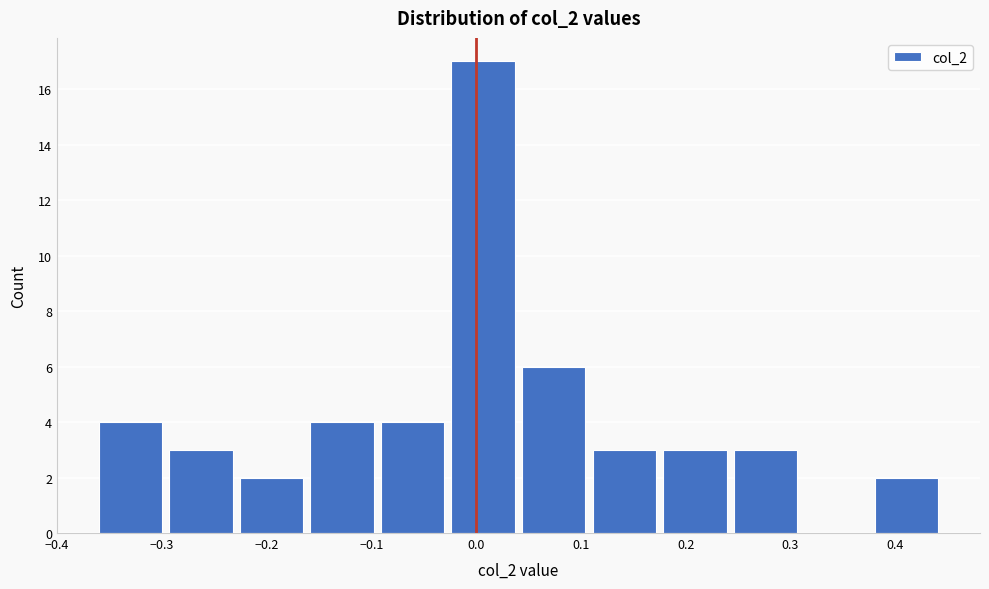

How tall is the bar that spans 0.11 to 0.18 on the x-axis? Neither the bar edges nor the heights are printed on the chart, so give them approximately, as read against the axes.

3